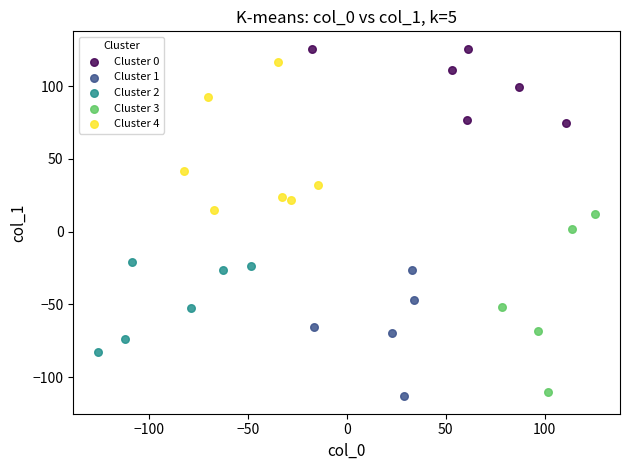

Which series has the largest Y range (max minus min)?

Cluster 3